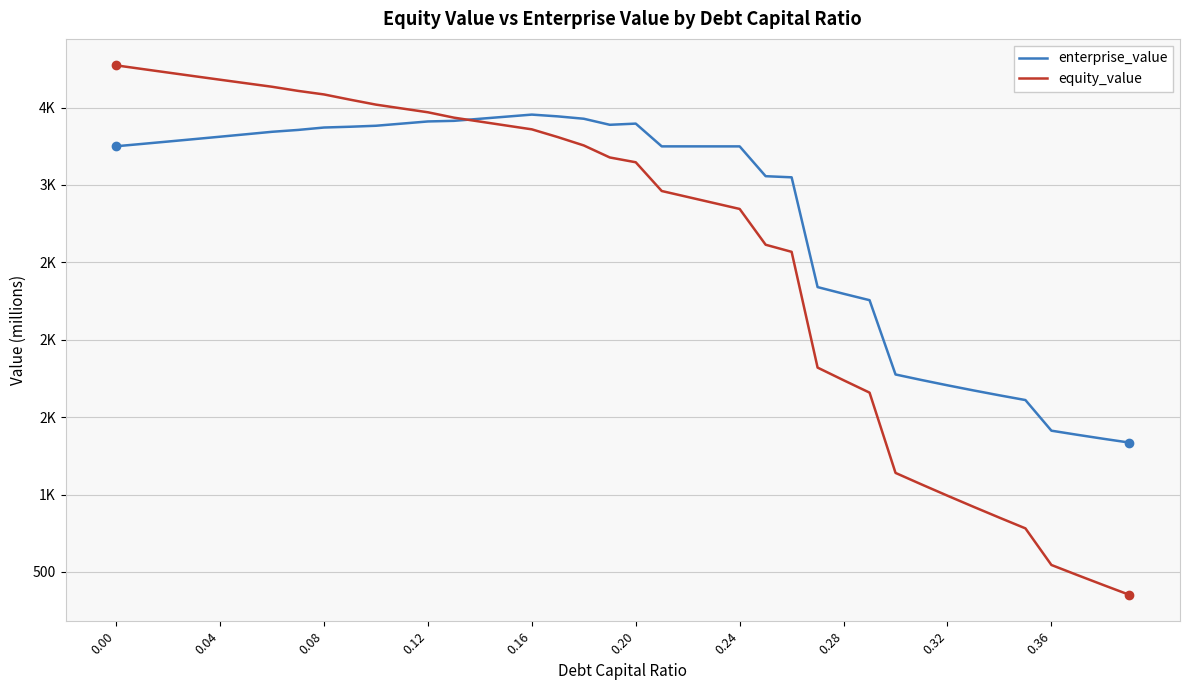

At how many categories does at least one series exceed 2828?

27